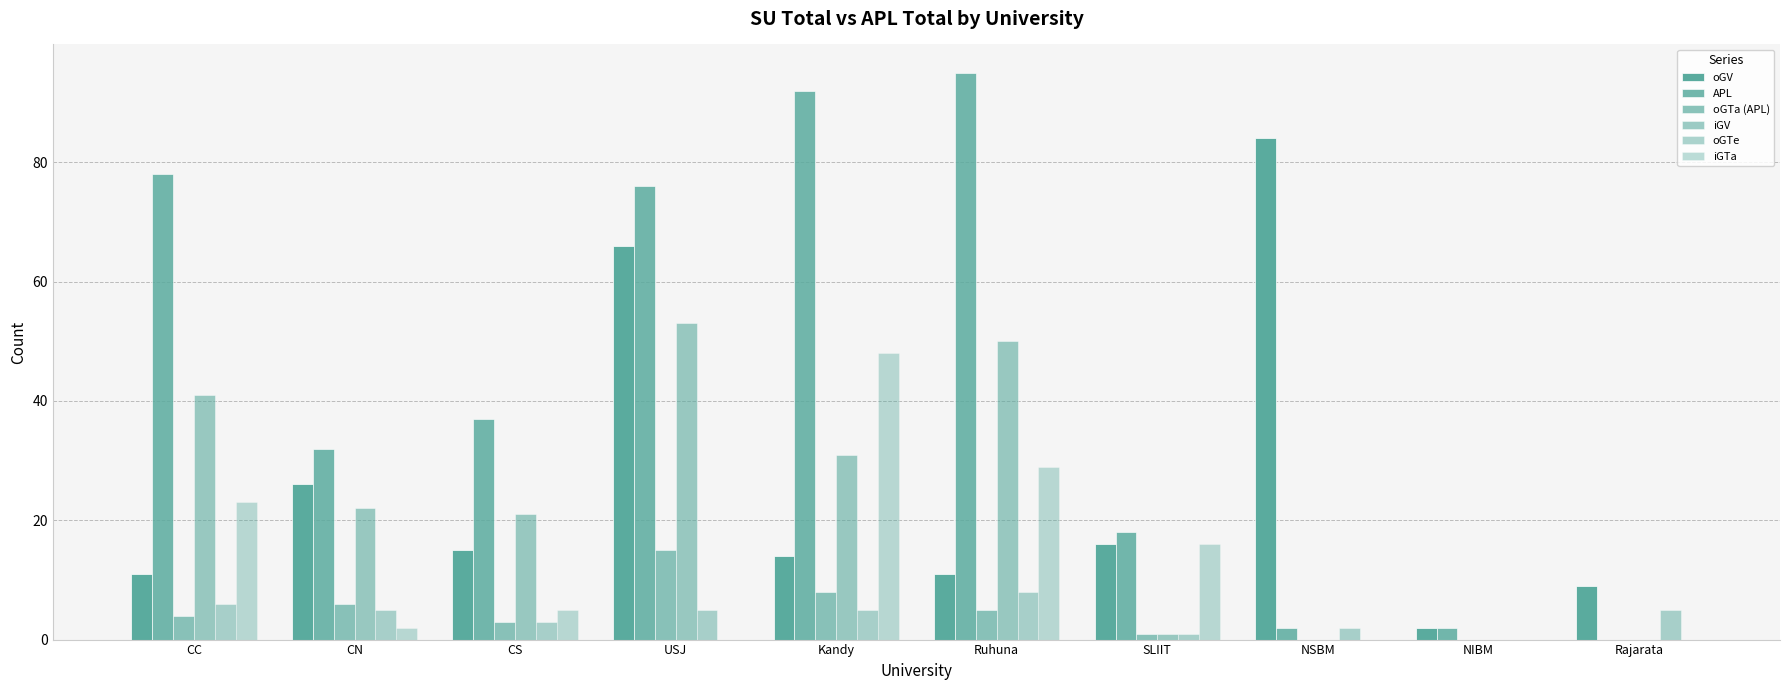

How many positive values does the oGTe series have?

9